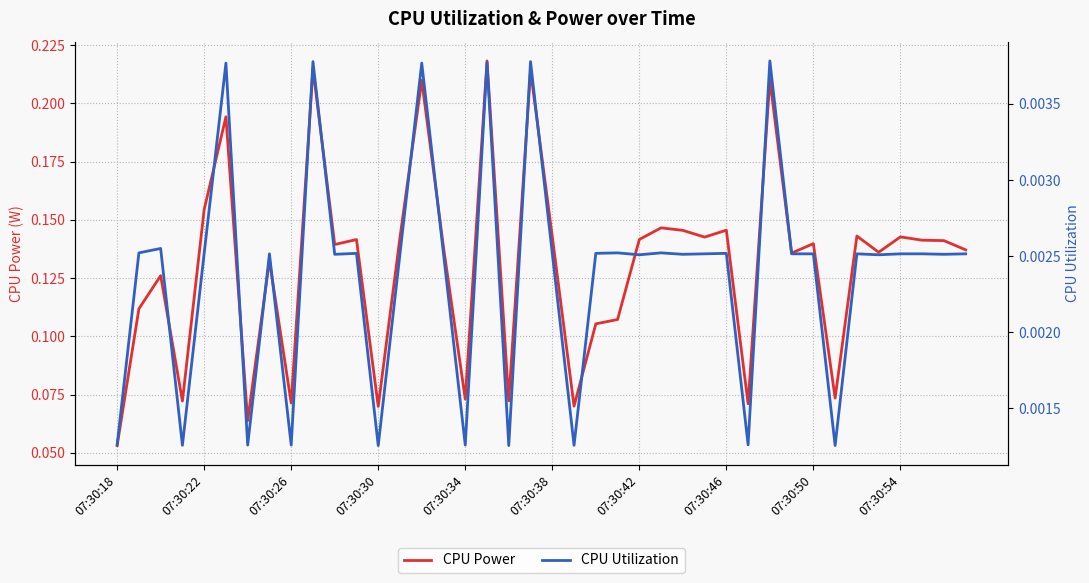

The value of CPU Power at 07:30:18 is 0.0. True or false?

False